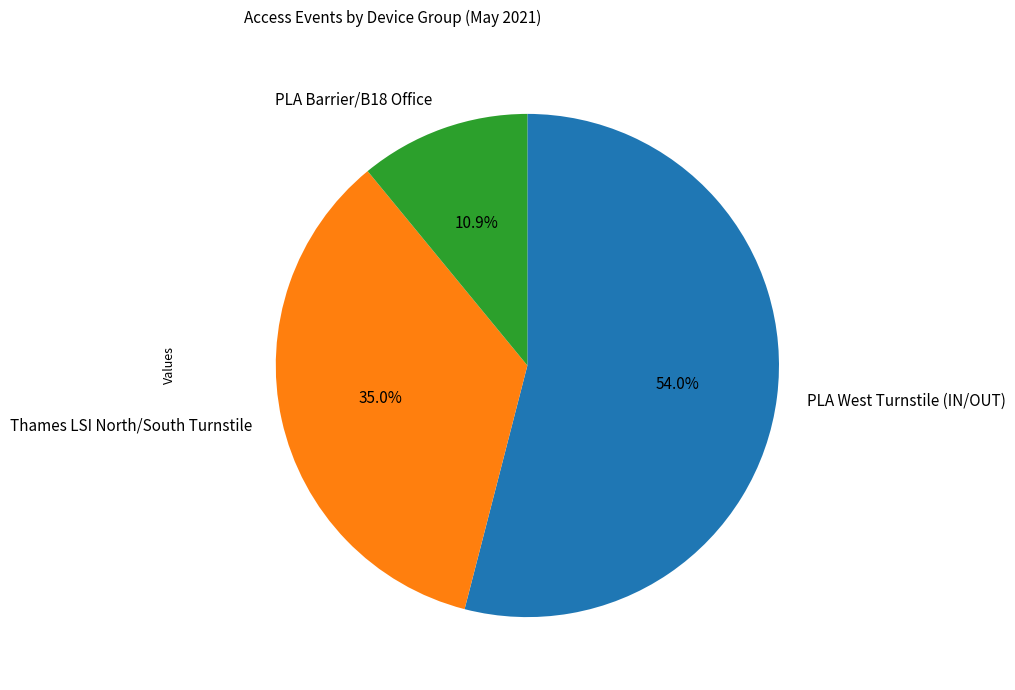

Which has a higher value, PLA Barrier/B18 Office or PLA West Turnstile (IN/OUT)?

PLA West Turnstile (IN/OUT)